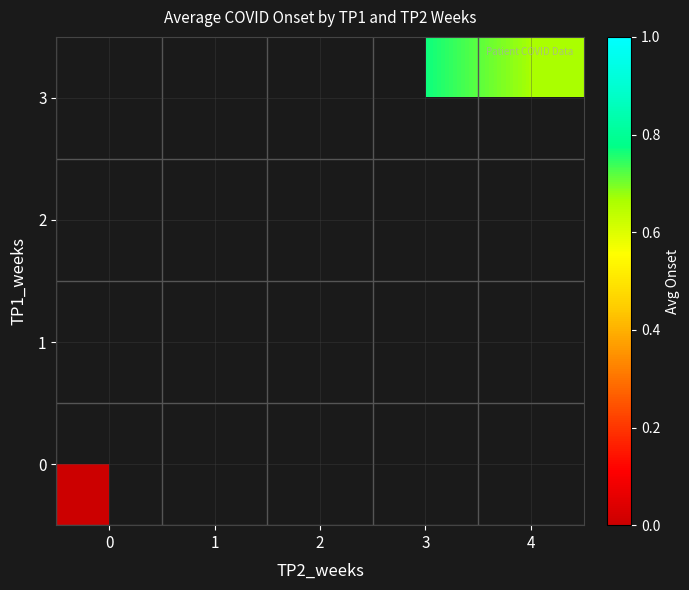

List the series in order of their overall mean, lowest first.

0, 1, 2, 3